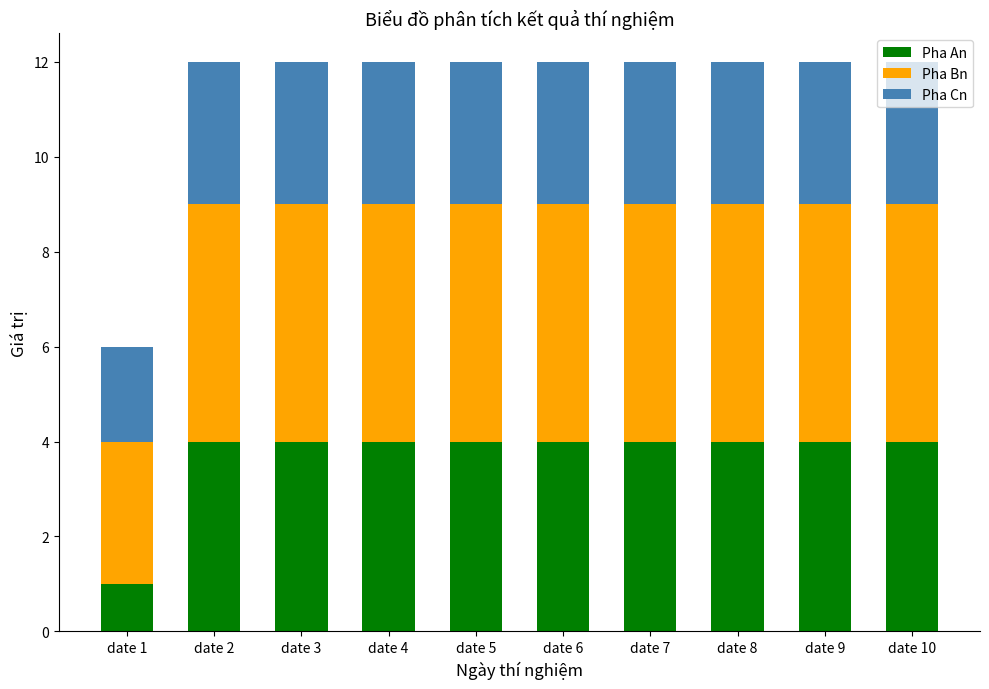

What is the highest value of the Pha An series?

4